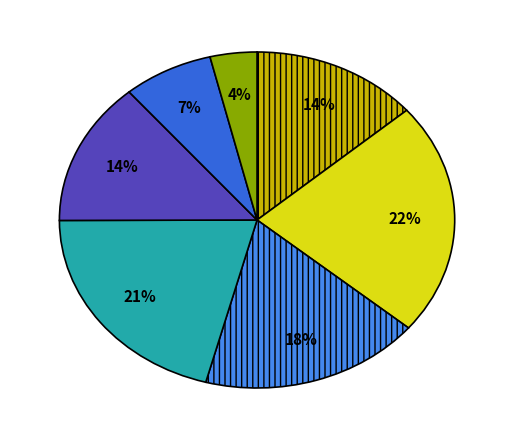

Is there any slice that represents more than half of the pie?

No